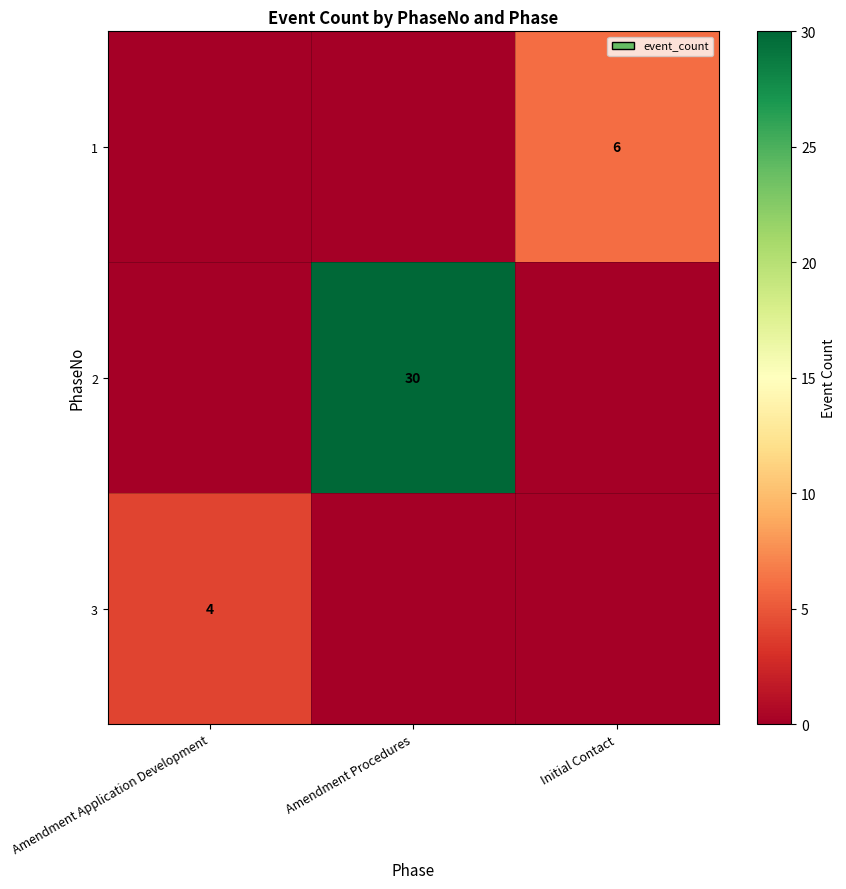

How many data points does each series have?

3